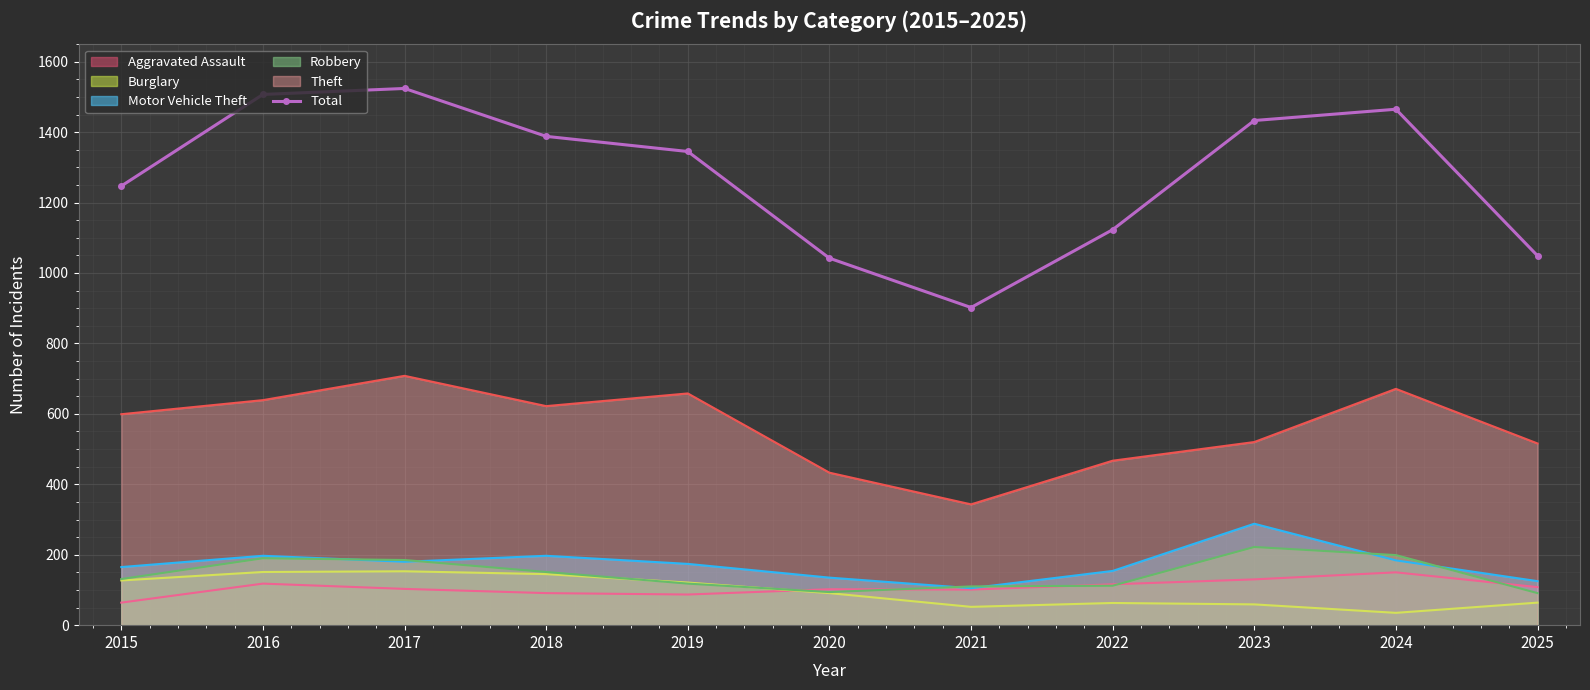

What is the difference between the maximum and minimum values?

622